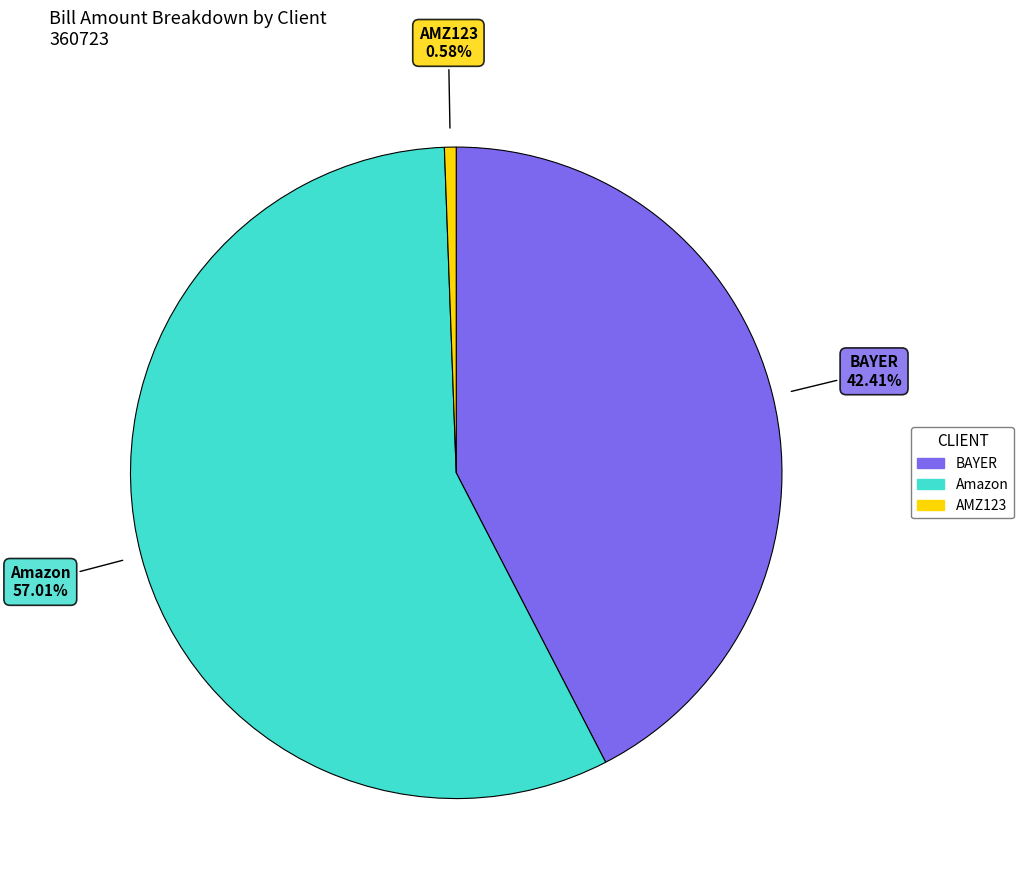

To the nearest percent, what is the difference between the largest and smallest slice percentages?

56%